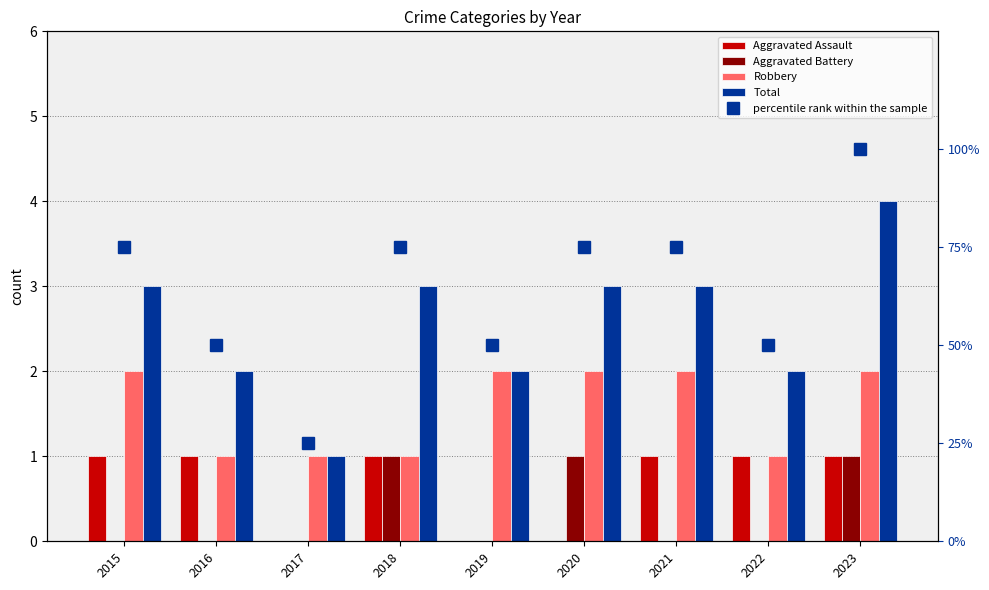

Which category has the highest value in the Total series?

2023